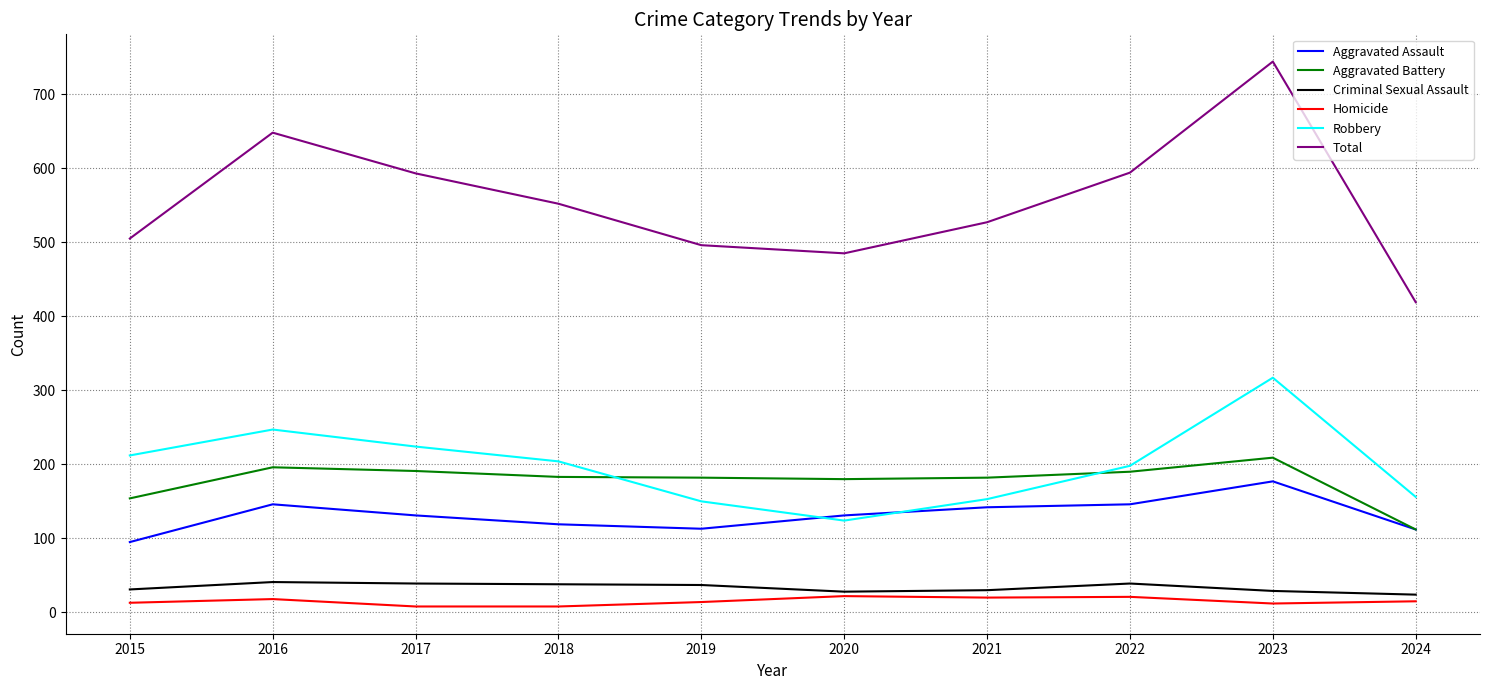

How many values in the Aggravated Battery series are below 183?

5